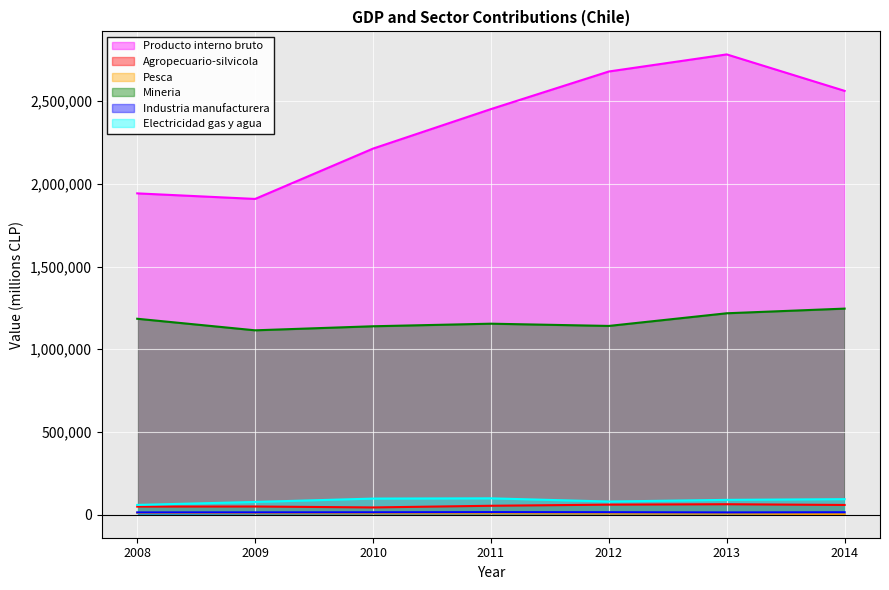

At 2012, list the series in order from largest to smallest.

Producto interno bruto, Mineria, Electricidad gas y agua, Agropecuario-silvicola, Industria manufacturera, Pesca